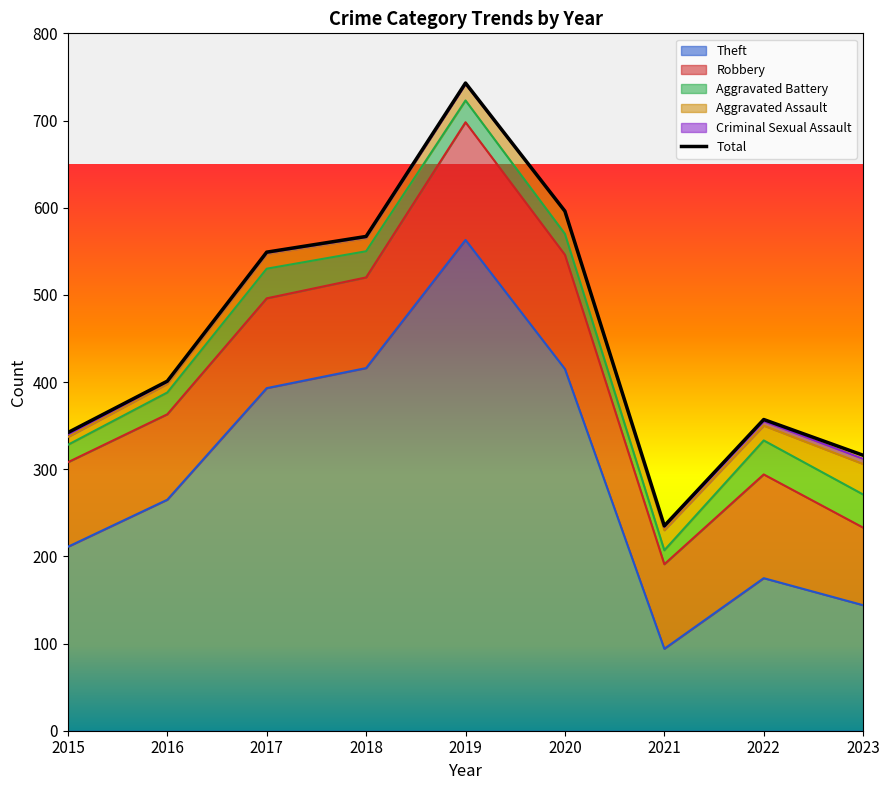

Where does the data first go above 401?

2017